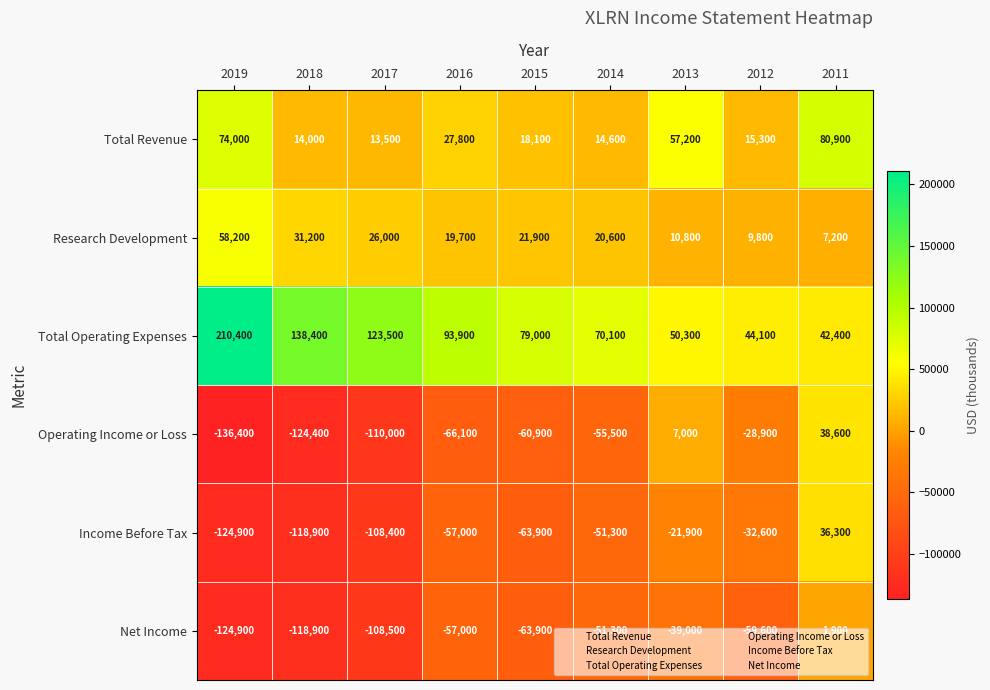

The value of Total Revenue at 2012 is 15300. True or false?

True